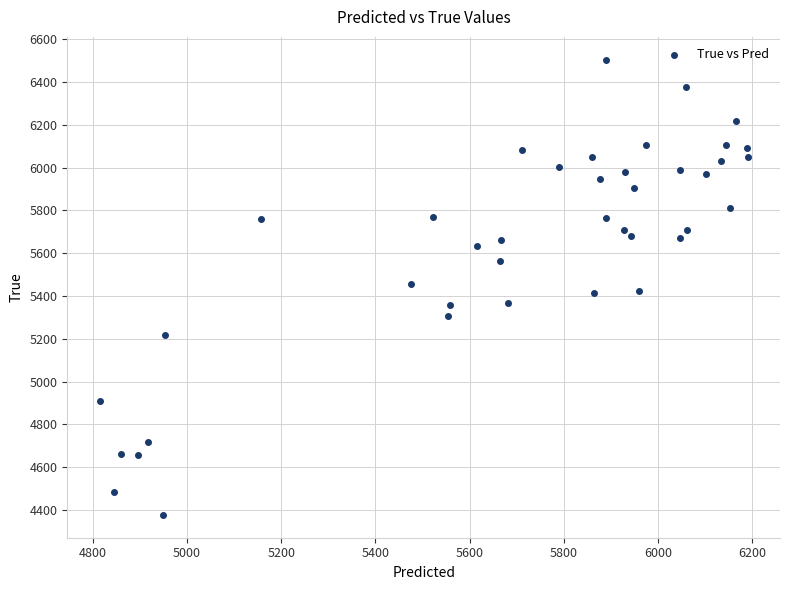

Count the number of points in this scatter plot.

40